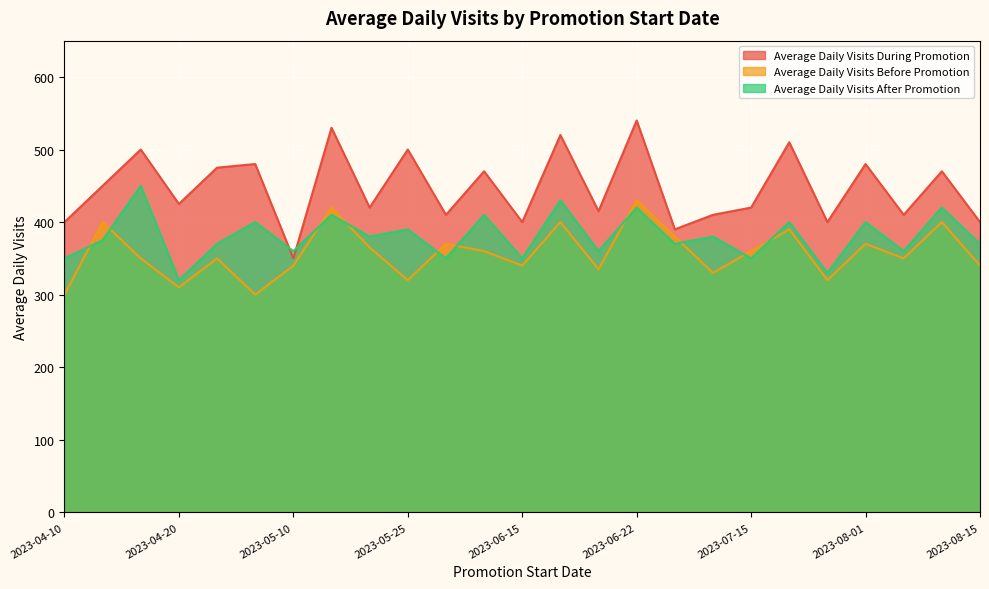

True or false: Average Daily Visits Before Promotion and Average Daily Visits After Promotion intersect in this chart.

True